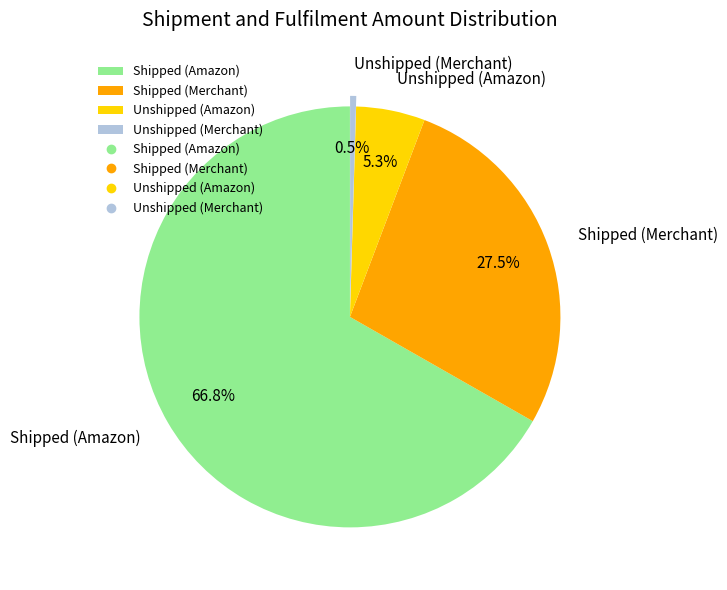

Does any single category account for the majority?

Yes